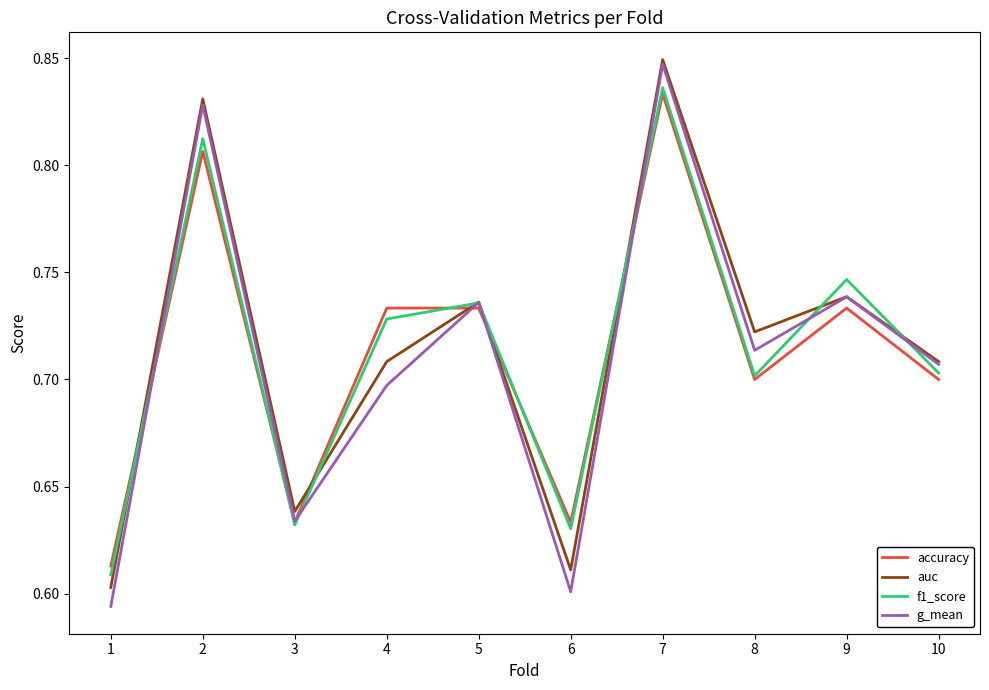

Is the value of f1_score at 9 greater than the value of accuracy at 2?

No